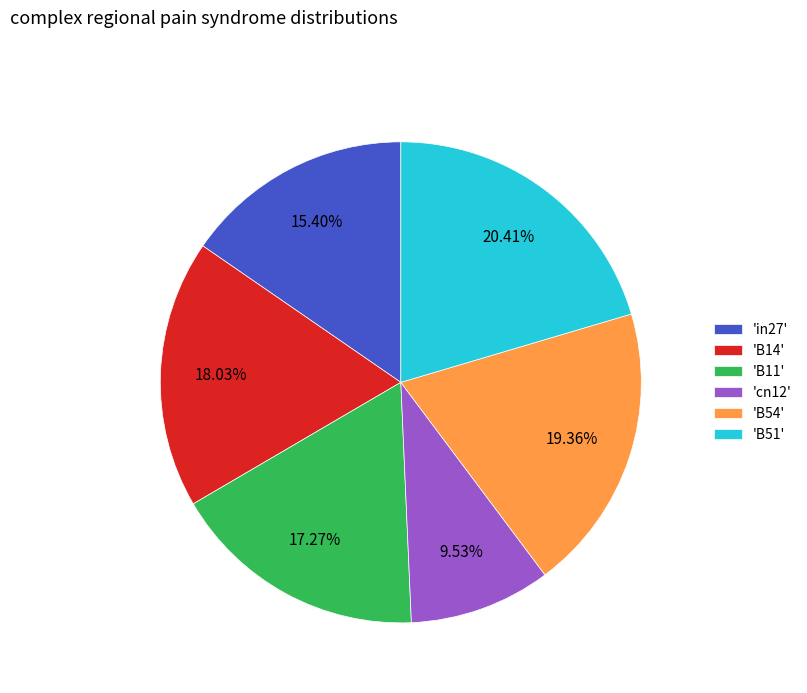

Rank the categories by value from lowest to highest.

'cn12', 'in27', 'B11', 'B14', 'B54', 'B51'